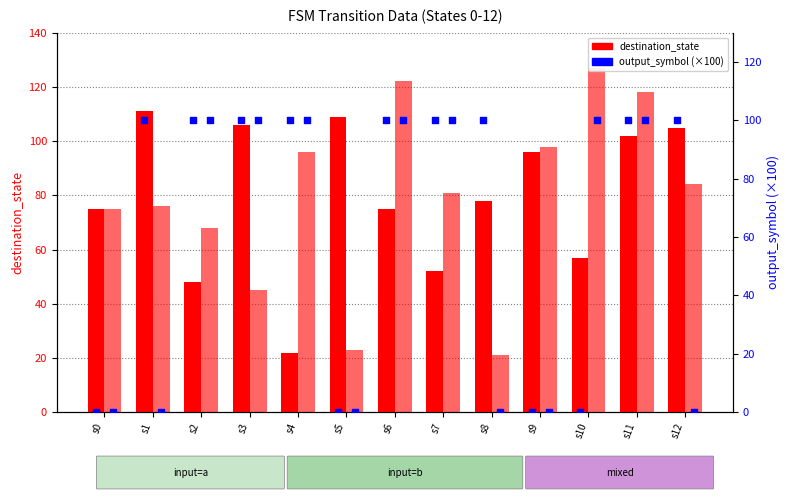

Which series reaches the minimum Y coordinate?

output_symbol (a)